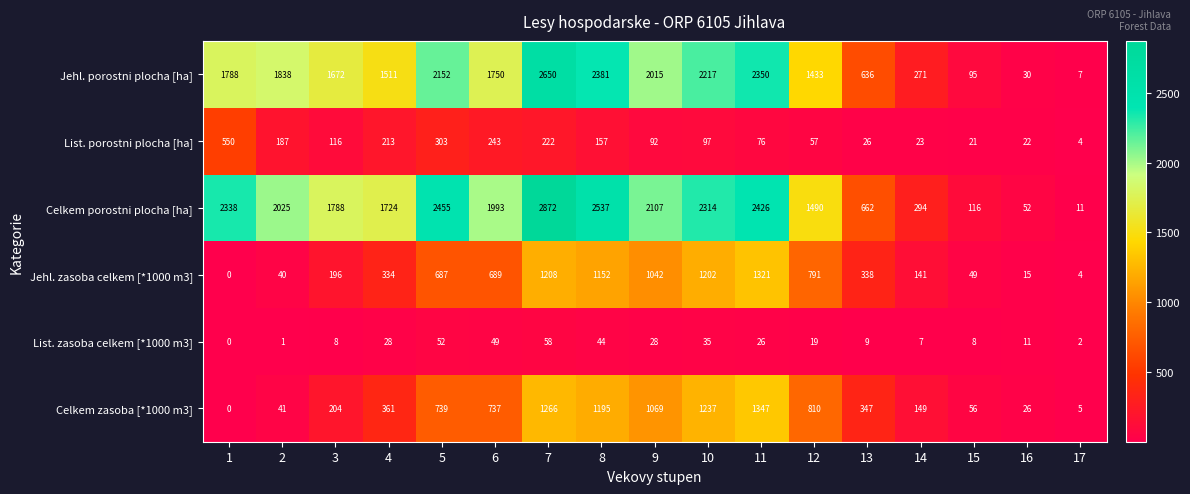

At which category is the sum across all series the highest?

7